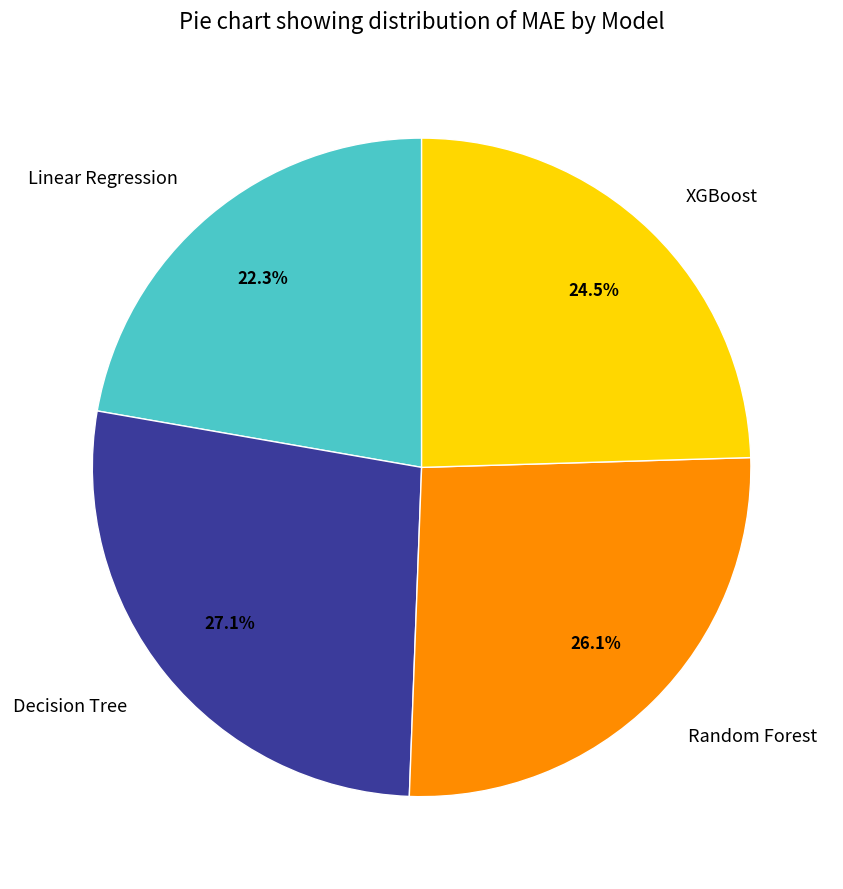

What is the ratio of the value at Decision Tree to the value at Linear Regression?

1.2